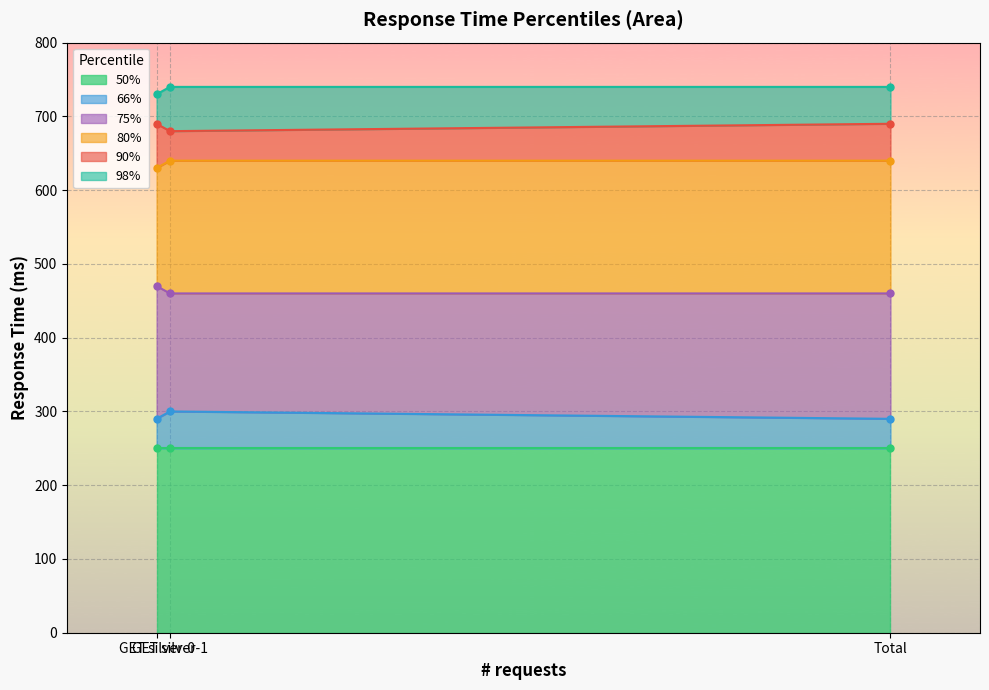

Between GET silver-0 and GET silver-1, which series saw the biggest shift?

66%